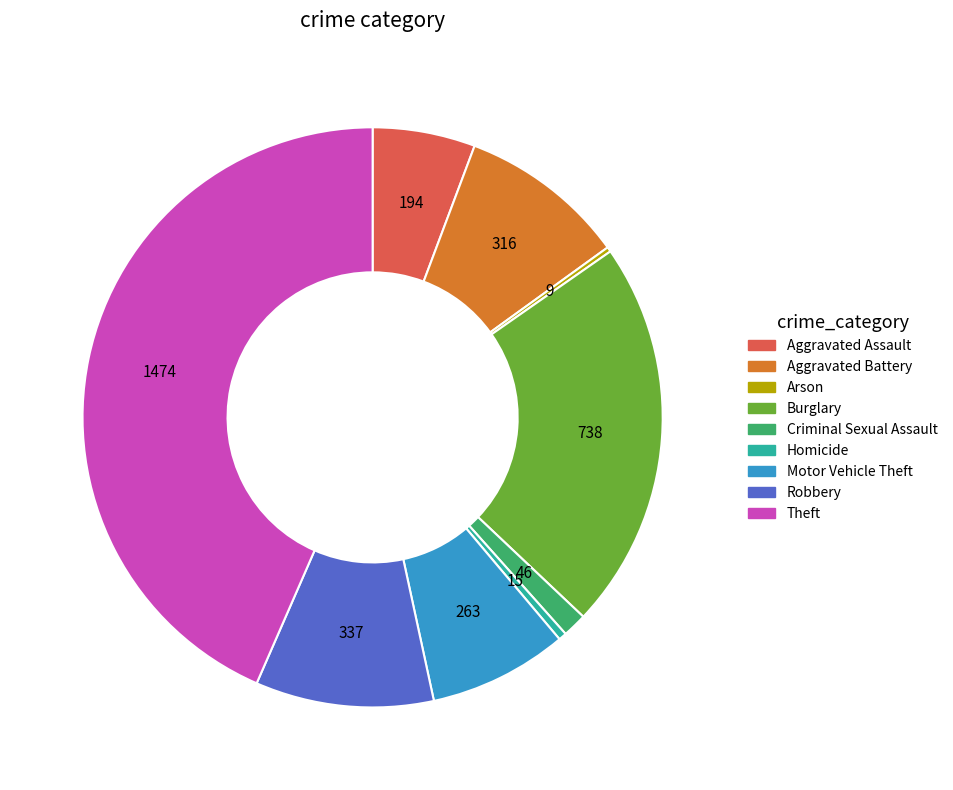

Does any single category account for the majority?

No